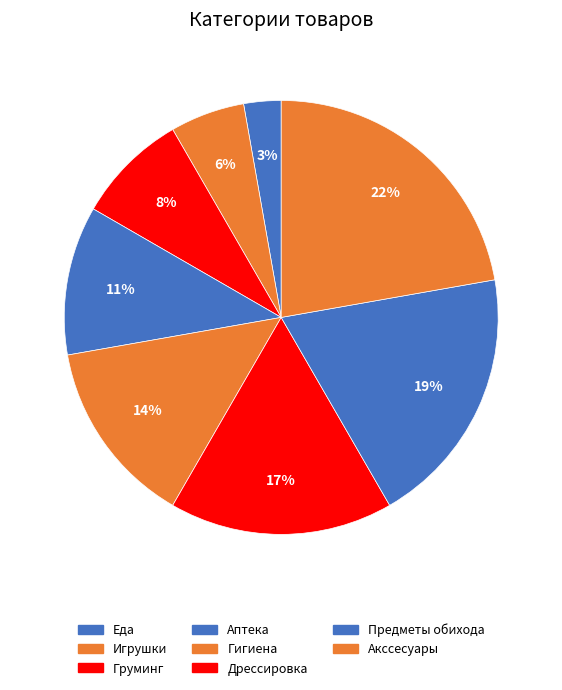

Count the number of slices in the pie.

8